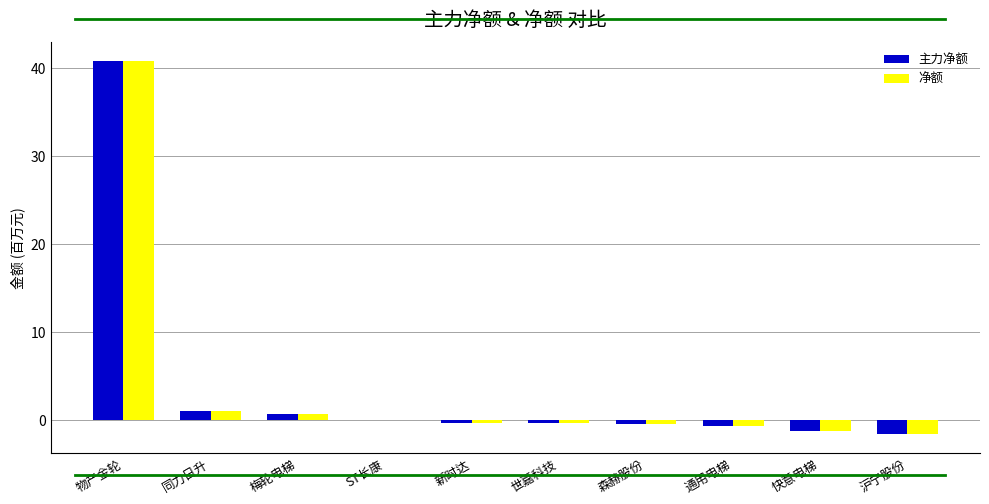

At which label does 净额 first exceed 0?

物产金轮